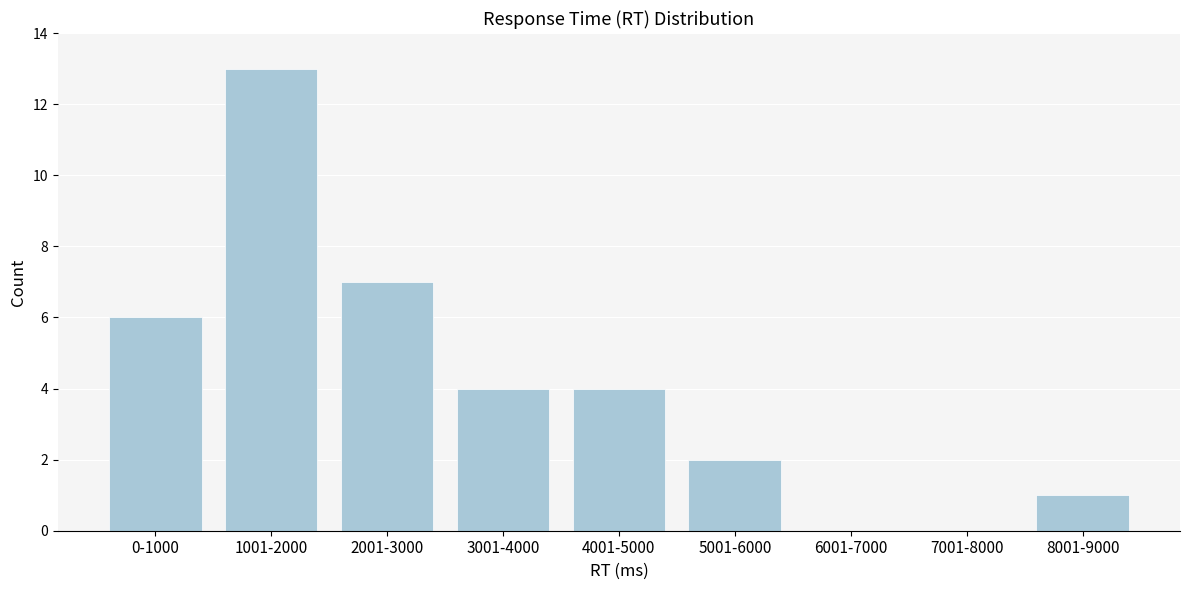

Reading right to left, transcribe all the data shown in this chart.

8001-9000=1	7001-8000=0	6001-7000=0	5001-6000=2	4001-5000=4	3001-4000=4	2001-3000=7	1001-2000=13	0-1000=6